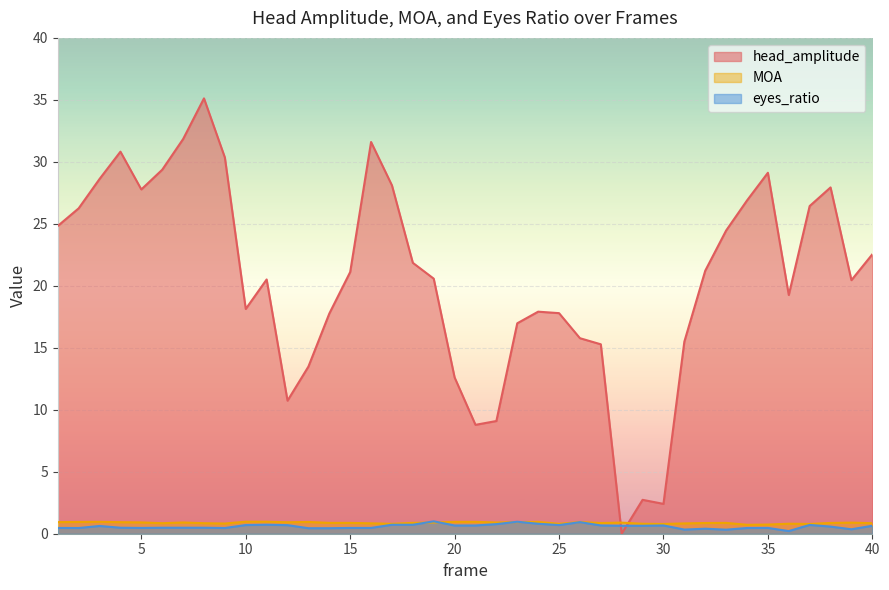

What is the difference between the maximum and second lowest values in the head_amplitude series?

32.7